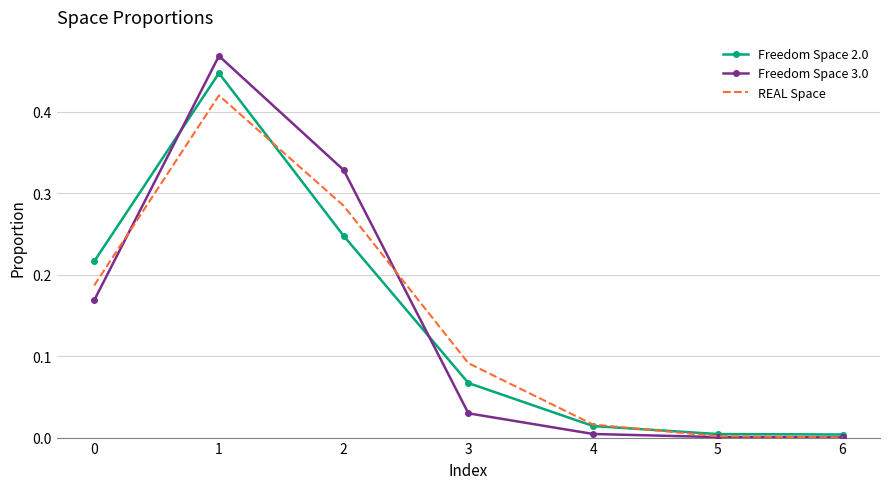

Is the value of REAL Space at 4 greater than the value of Freedom Space 3.0 at 2?

No